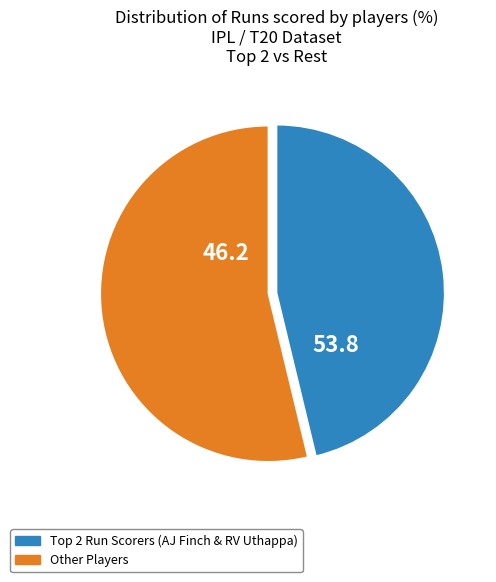

Is there a majority slice in this chart?

Yes